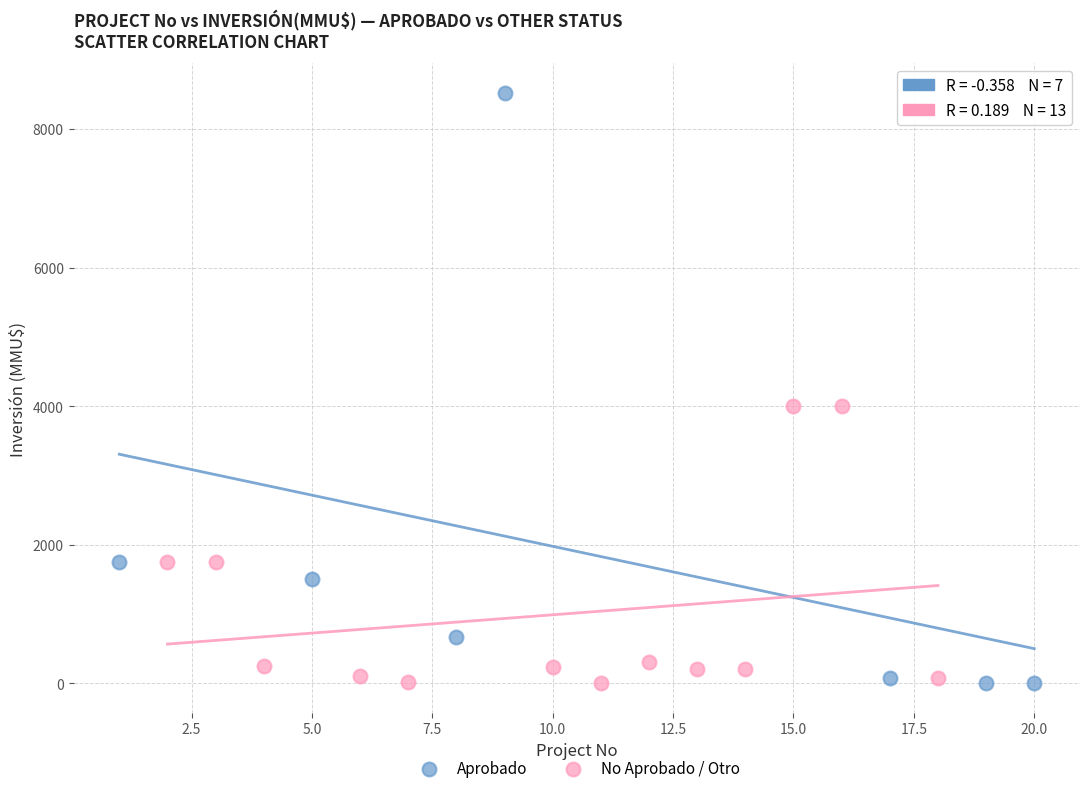

What are all the series names shown in the legend?

Aprobado, No Aprobado / Otro